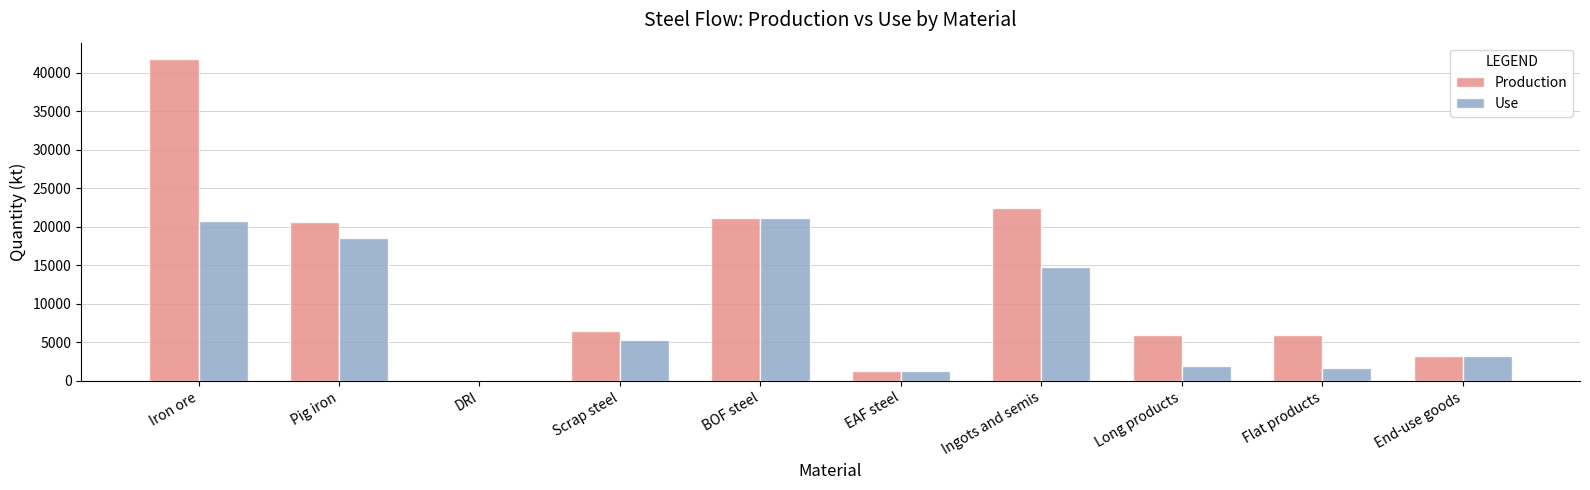

Between EAF steel and Flat products, which series saw the biggest shift?

Production